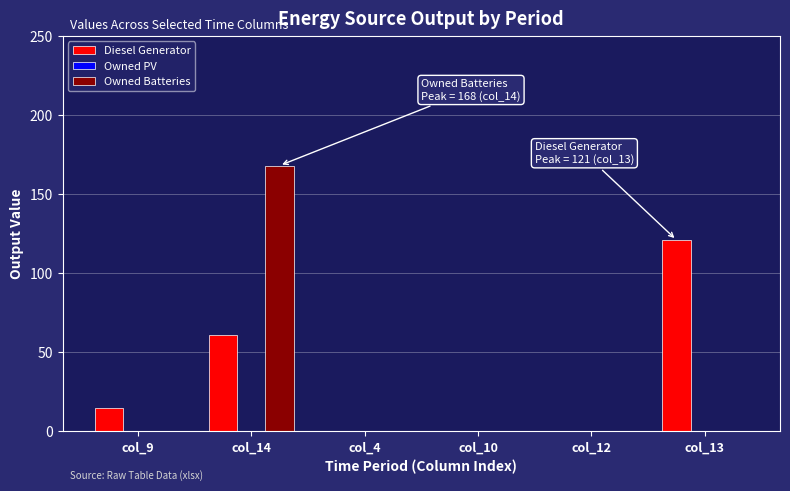

Does the chart contain stacked bars?

No